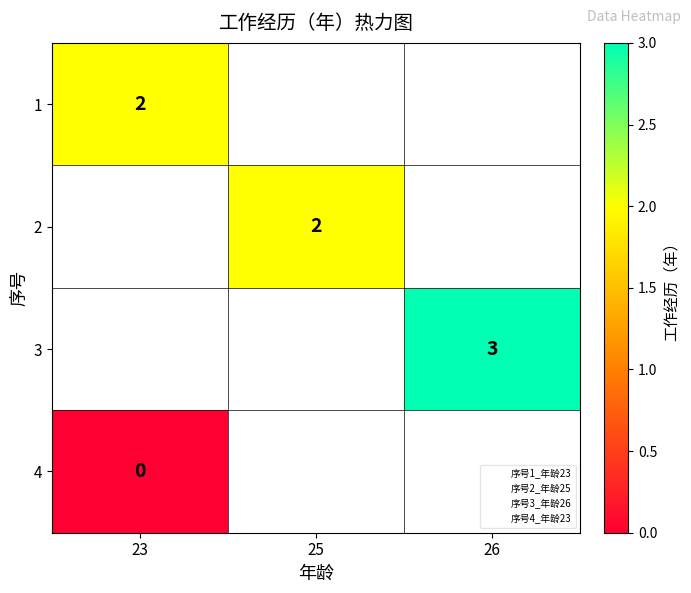

List the labels in order of 3 value, smallest first.

23, 25, 26